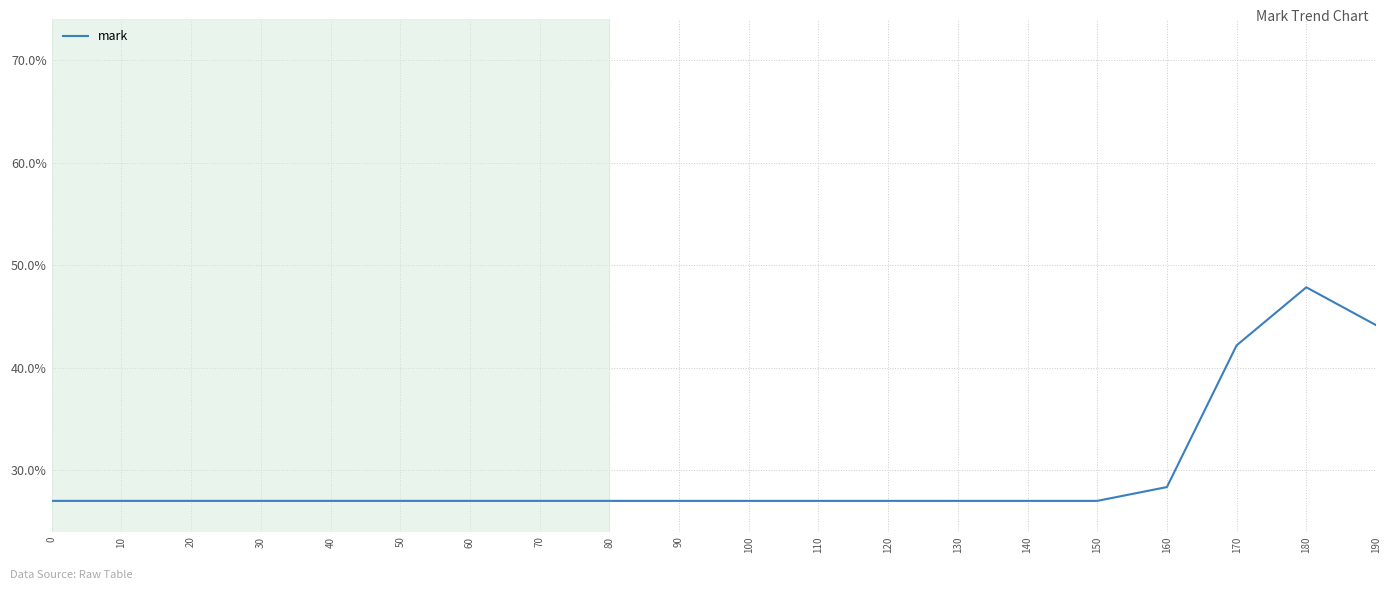

Is this an area chart (filled region under the line)?

No